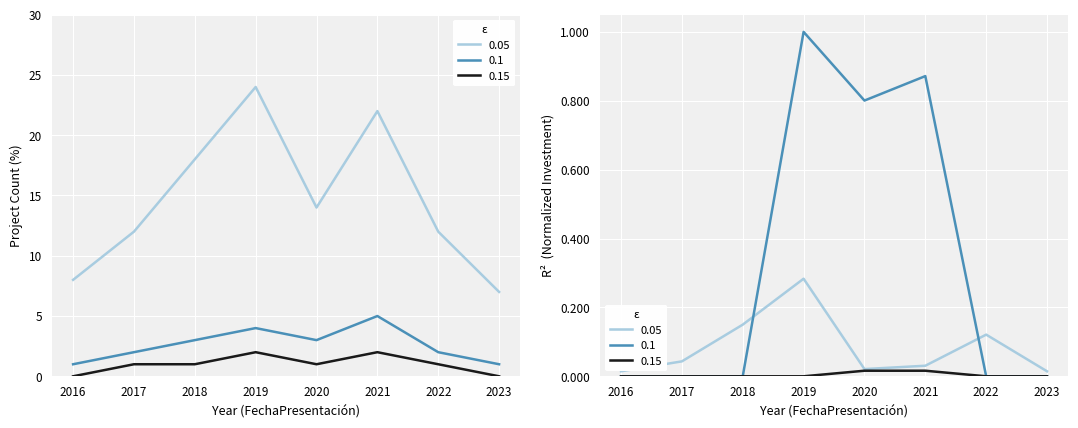

Rank the series by their maximum value, from highest to lowest.

ε
0.05, ε
0.1, ε
0.15